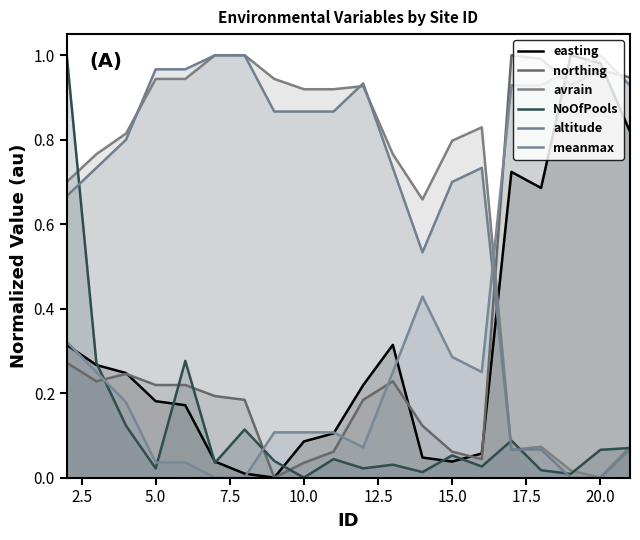

What is the difference between the second highest and minimum values in the meanmax series?

1.0